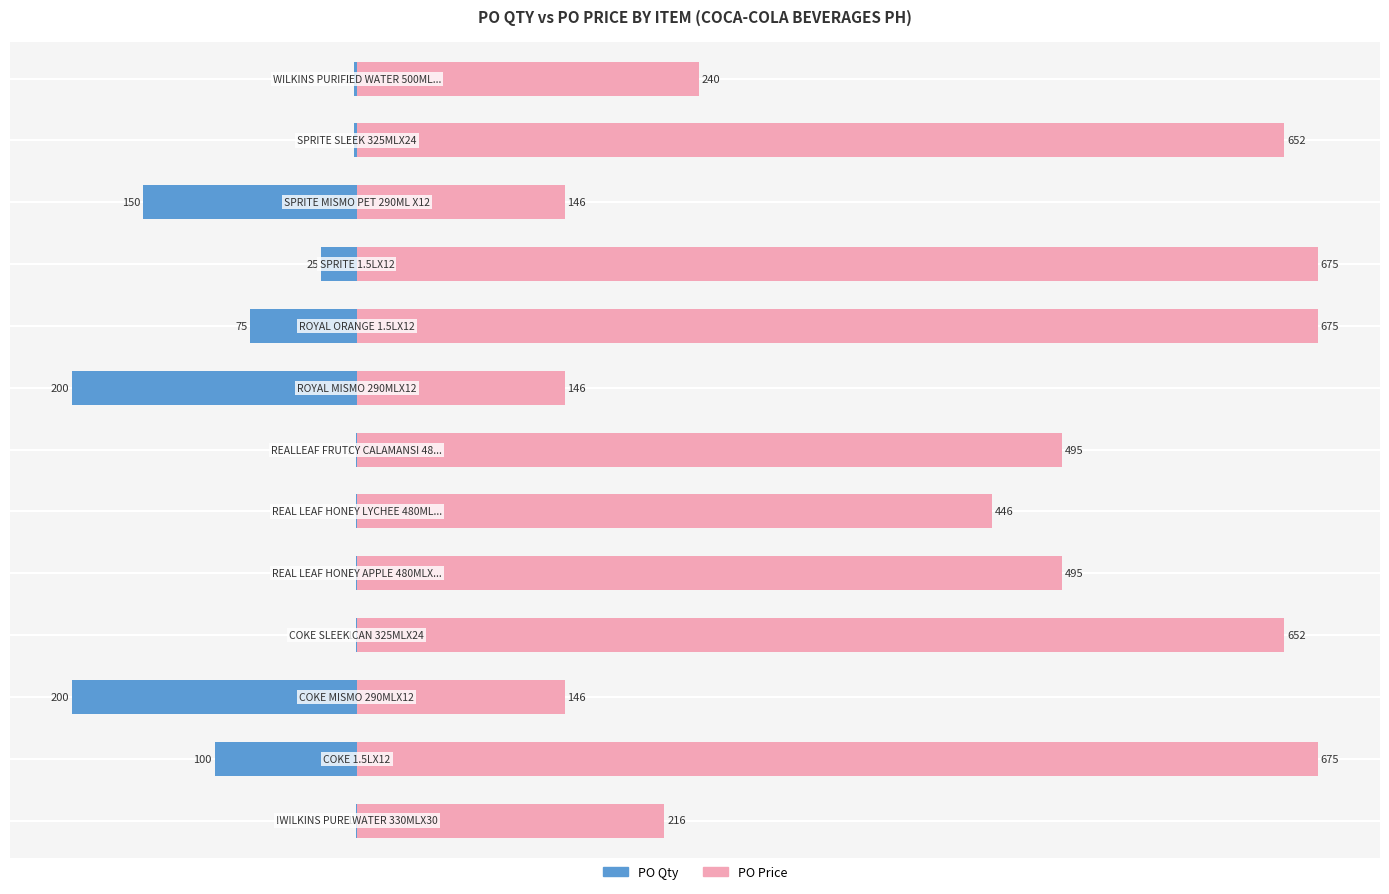

True or false: PO Qty has a value of -121.5 at 8.

False